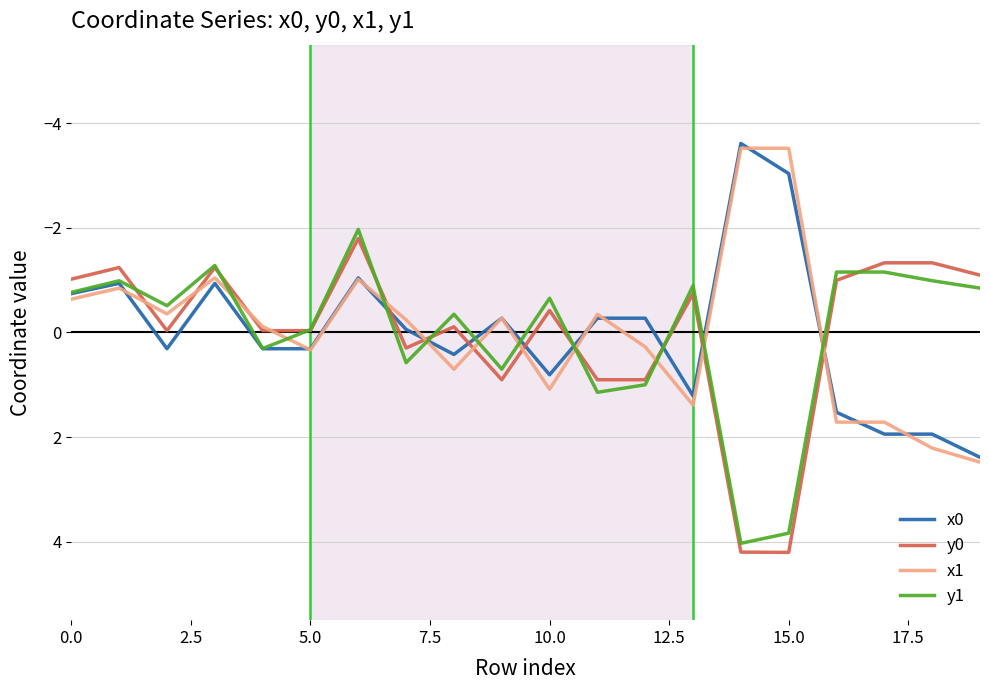

What is the lowest value of the y1 series?

-2.0